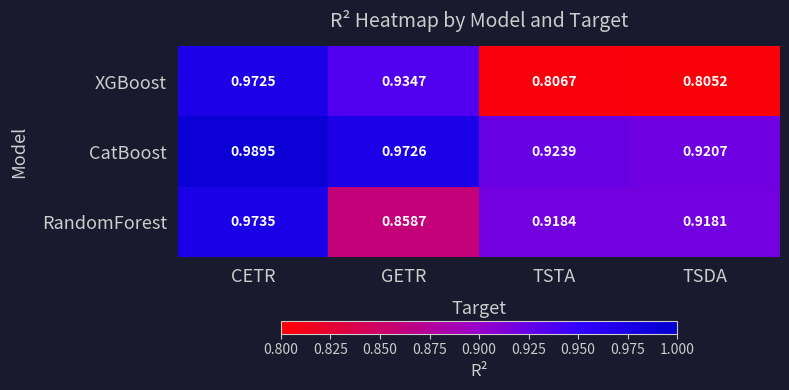

Which category has the highest value in the XGBoost series?

CETR